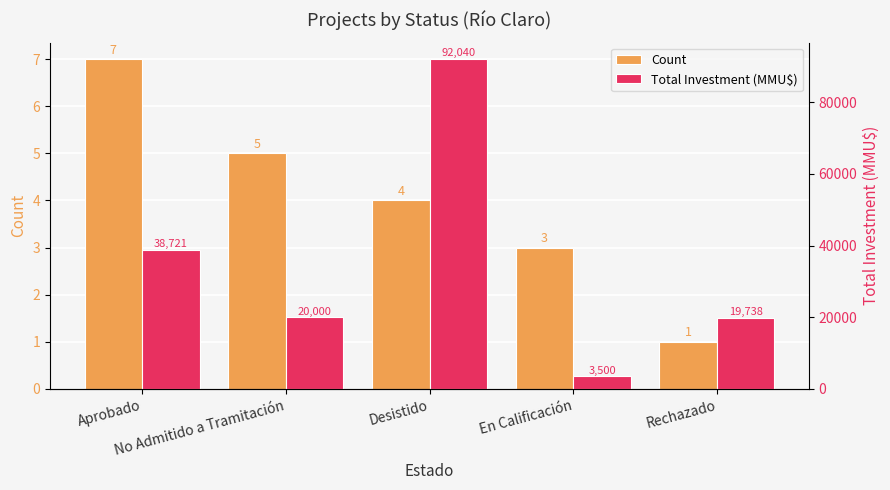

Which series has the widest spread of values?

Total Investment (MMU$)